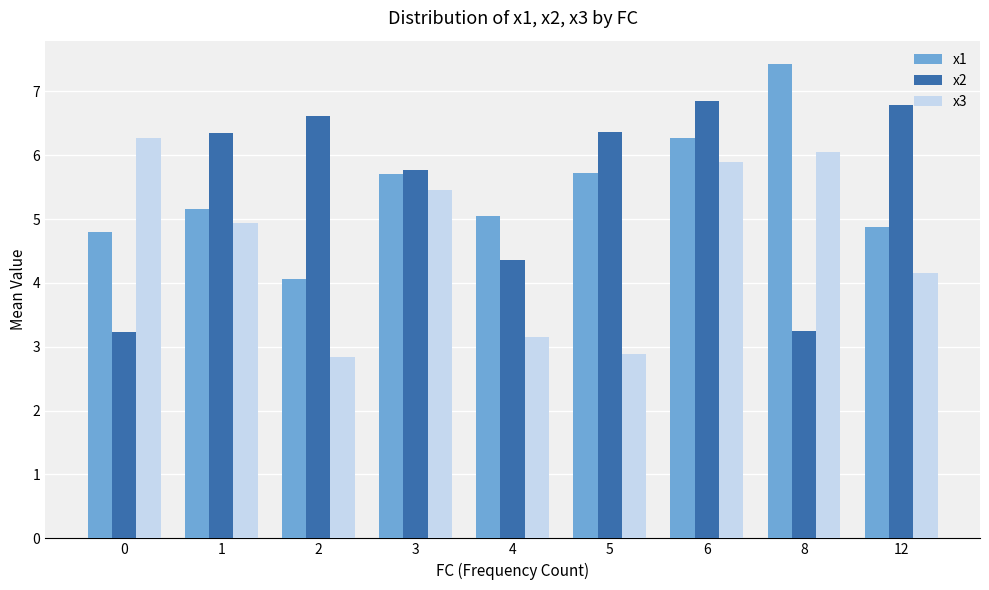

The value of x3 at 6 is 5.9. True or false?

True